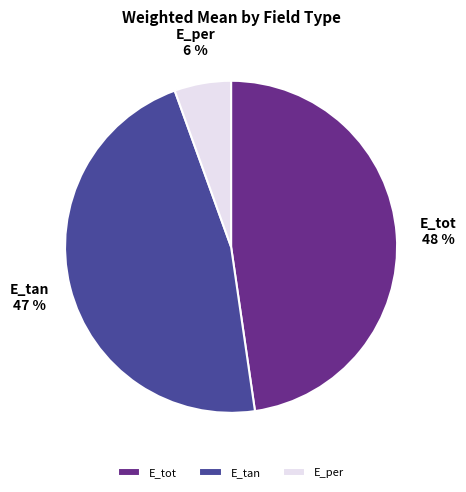

Count the number of slices in the pie.

3